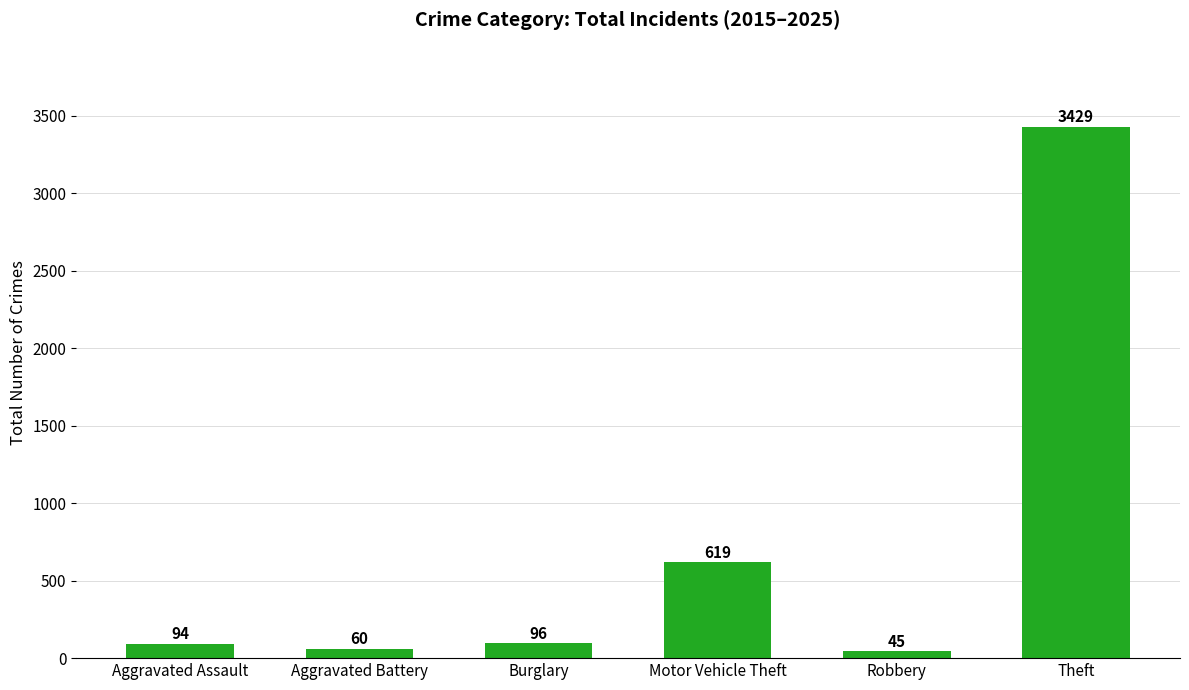

Where is the data nearest to the value 1737?

Motor Vehicle Theft